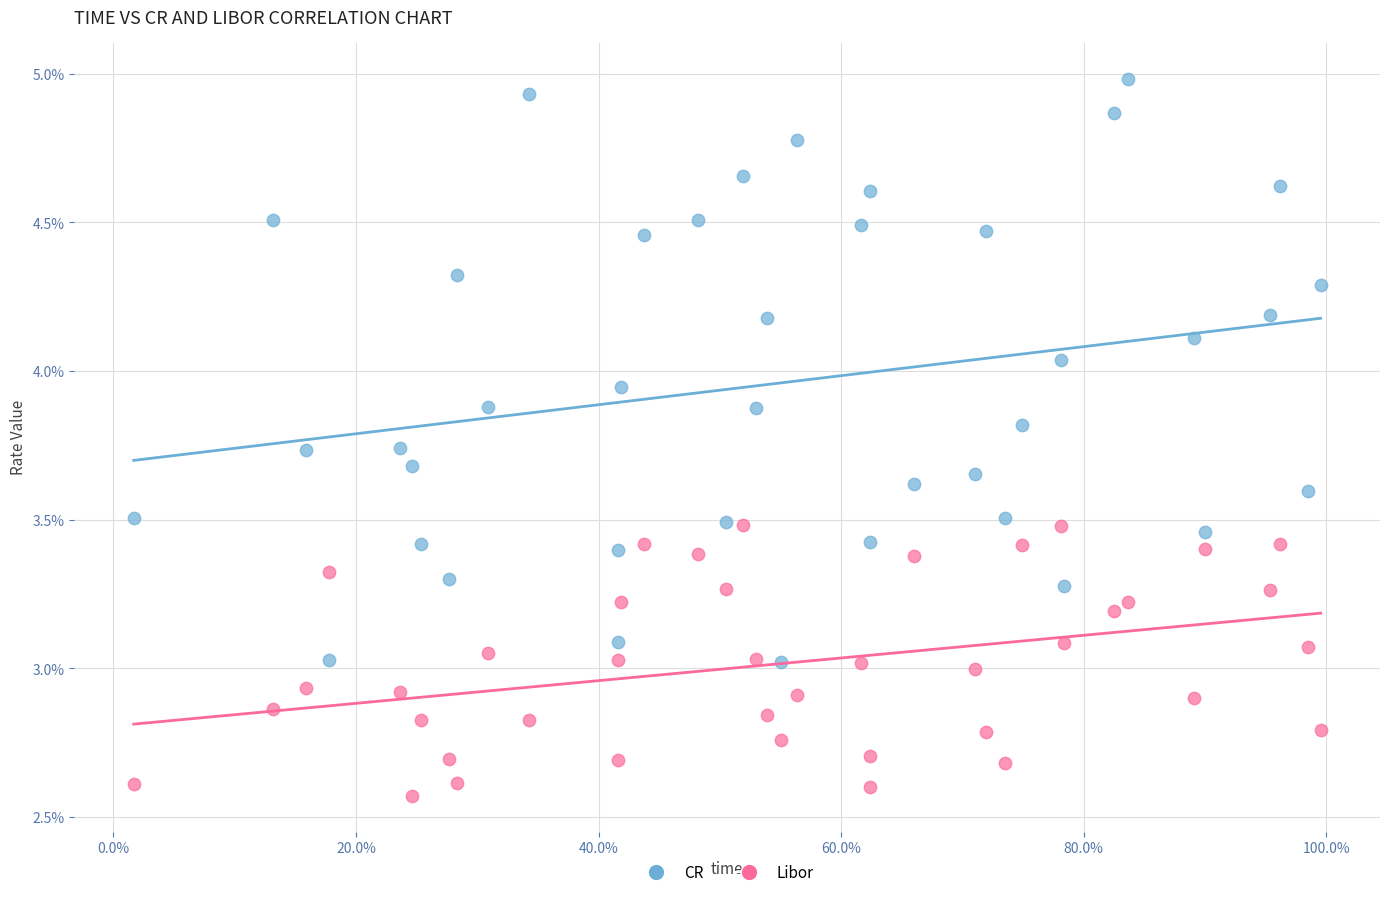

What are all the series names shown in the legend?

CR, Libor